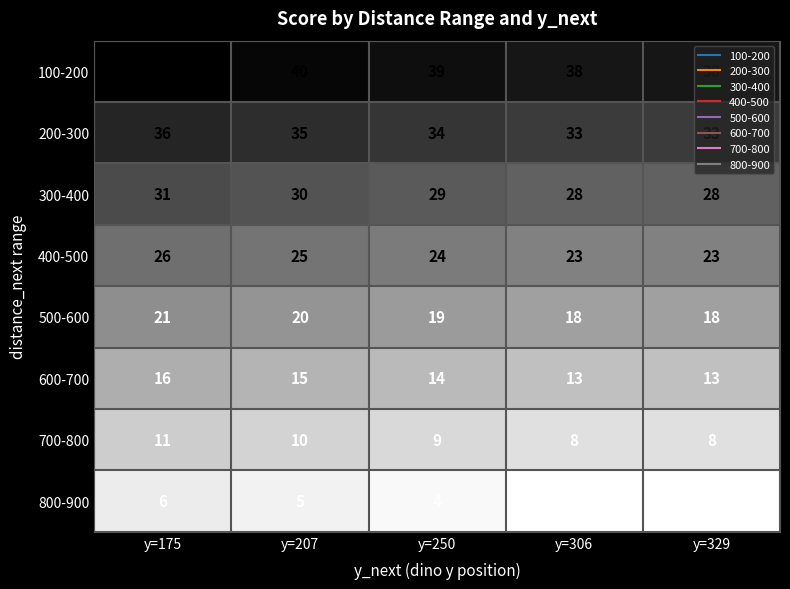

At y=175, list the series in order from largest to smallest.

100-200, 200-300, 300-400, 400-500, 500-600, 600-700, 700-800, 800-900